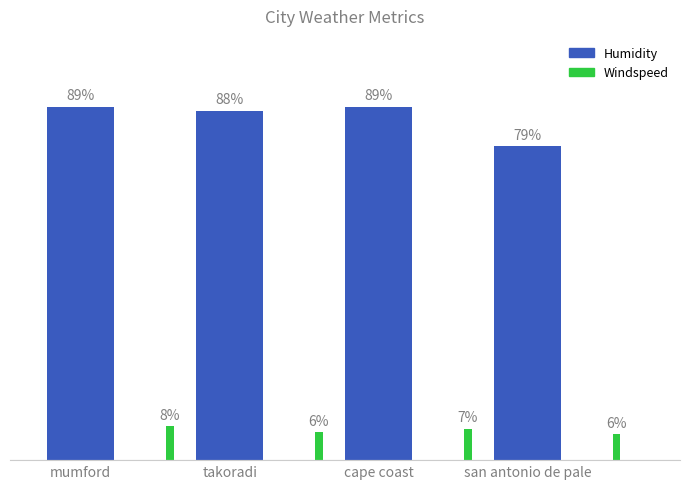

Rank the series by their maximum value, from lowest to highest.

Windspeed, Humidity